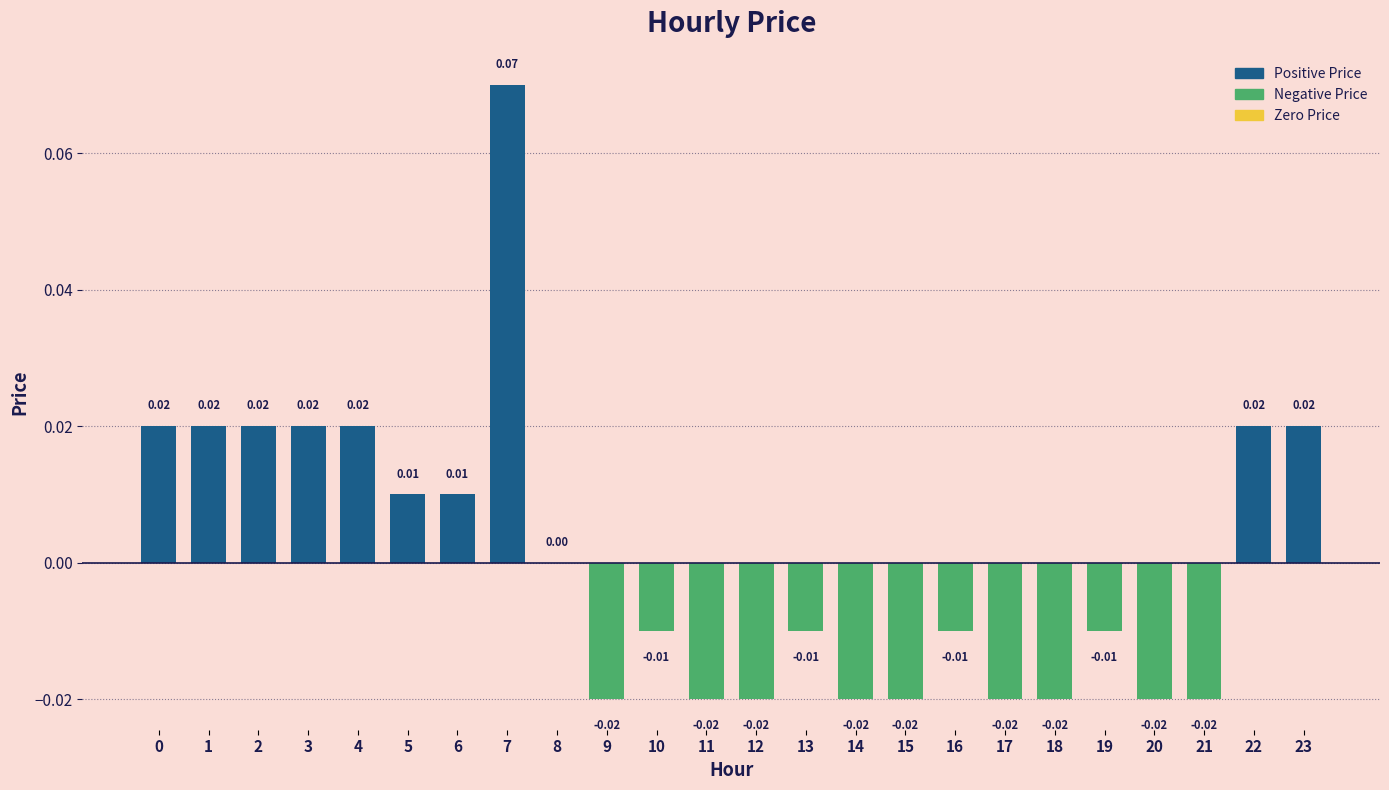

Rank the categories by value from lowest to highest.

9, 11, 12, 14, 15, 17, 18, 20, 21, 10, 13, 16, 19, 8, 5, 6, 0, 1, 2, 3, 4, 22, 23, 7